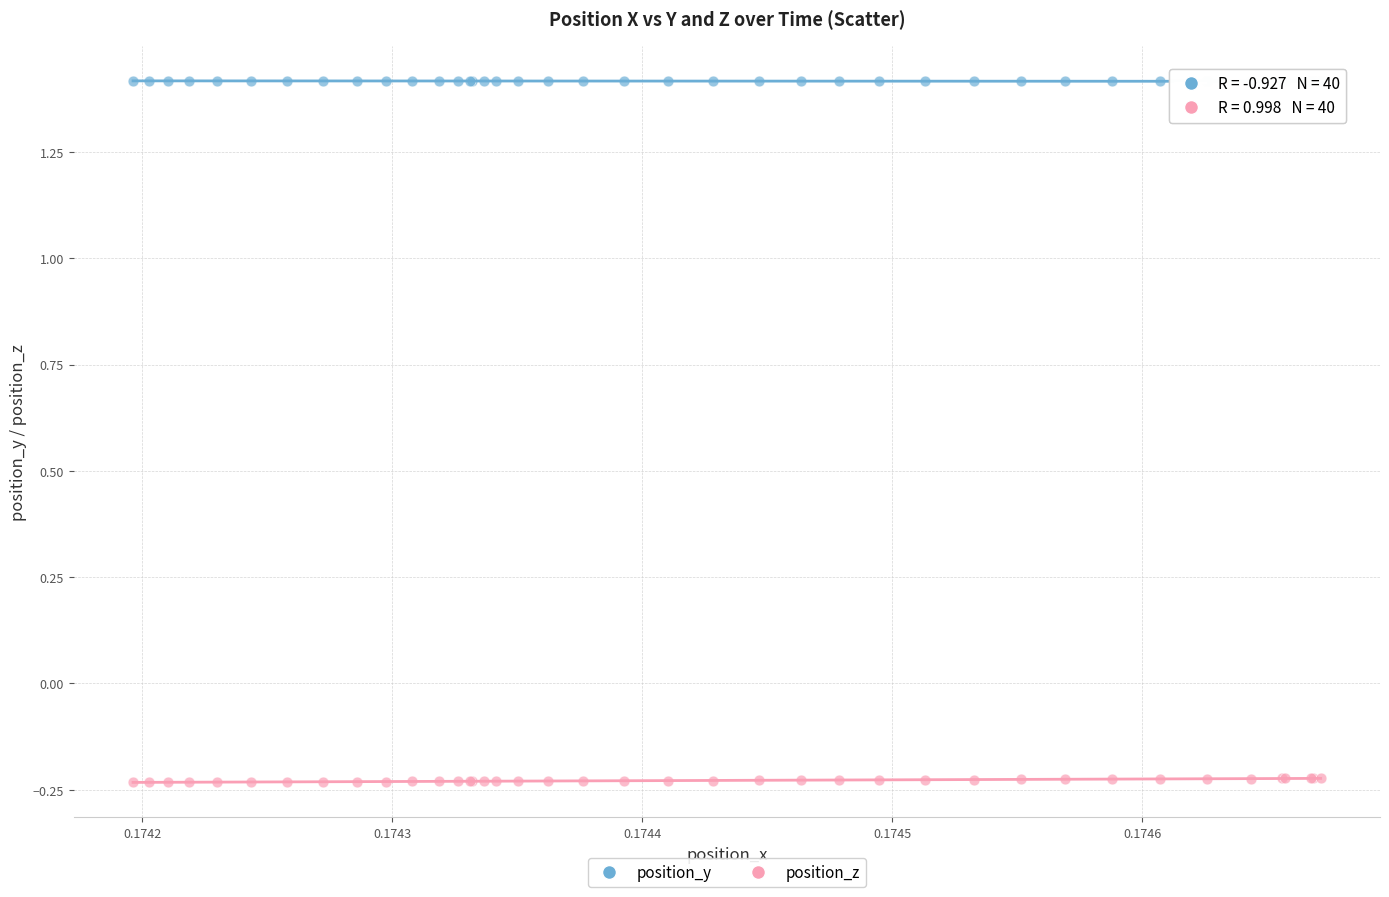

Which series contains the lowest Y value?

position_z